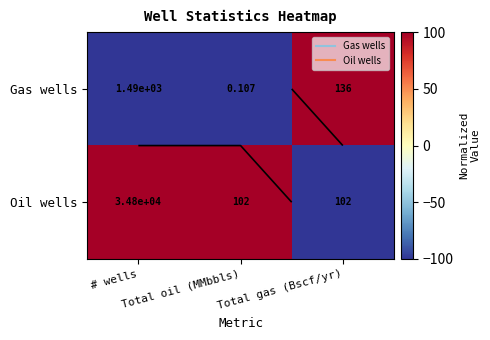

Which has a higher value, # wells or Total oil (MMbbls)?

# wells